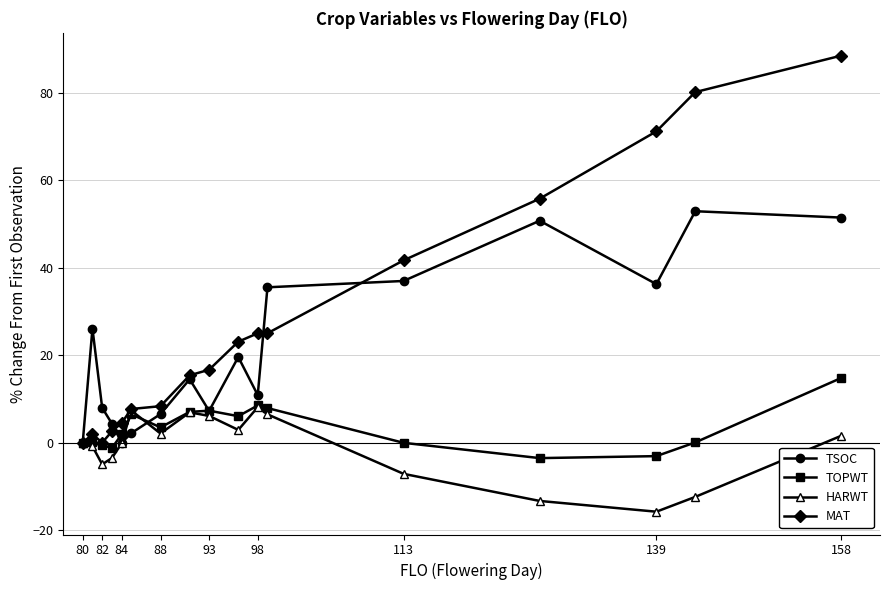

Which series has the largest range (max minus min)?

MAT